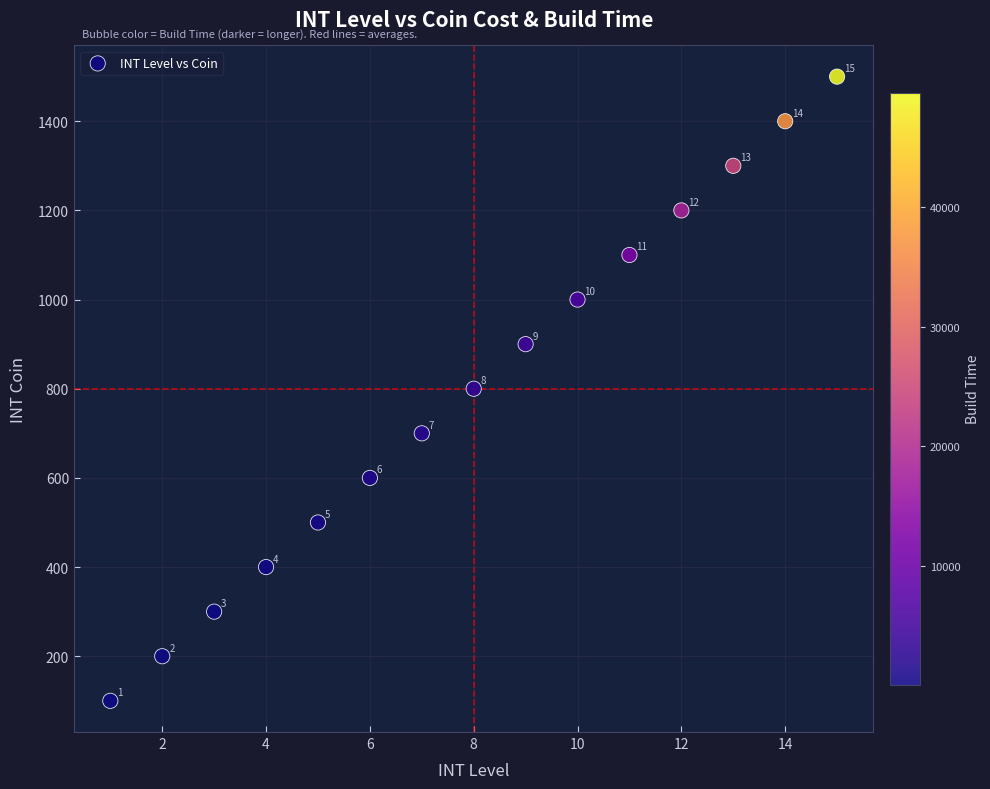

What Y value in the scatter plot is closest to 800?

800